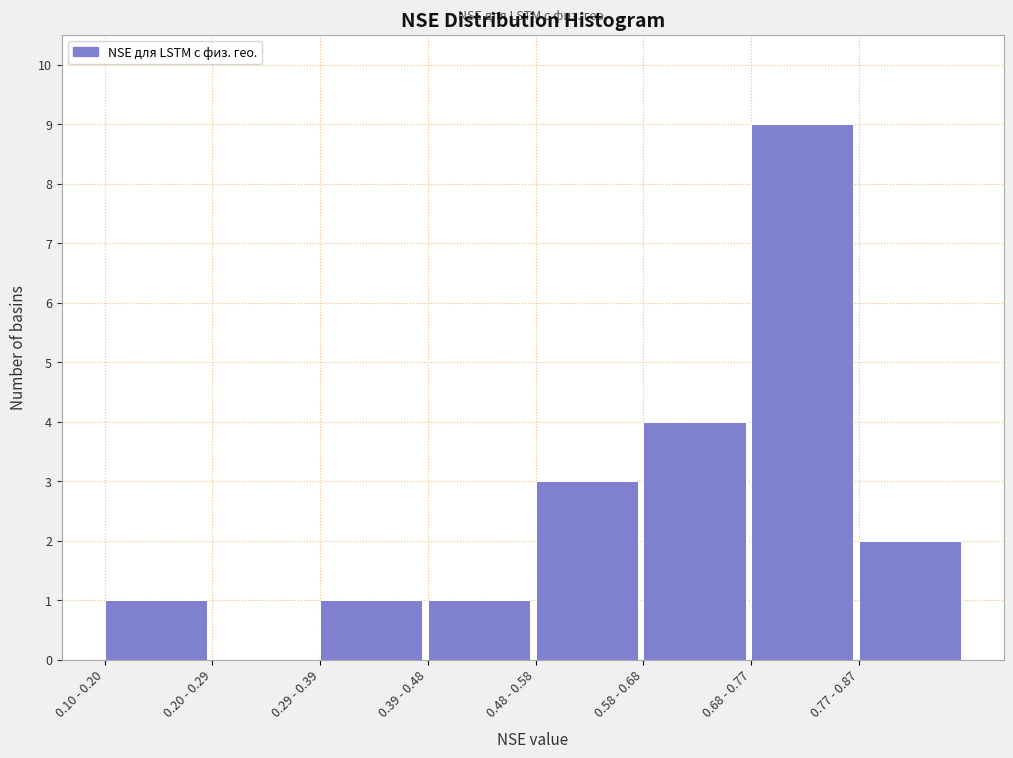

Reading left to right, transcribe all the data shown in this chart.

0.10 - 0.20=1	0.20 - 0.29=0	0.29 - 0.39=1	0.39 - 0.48=1	0.48 - 0.58=3	0.58 - 0.68=4	0.68 - 0.77=9	0.77 - 0.87=2